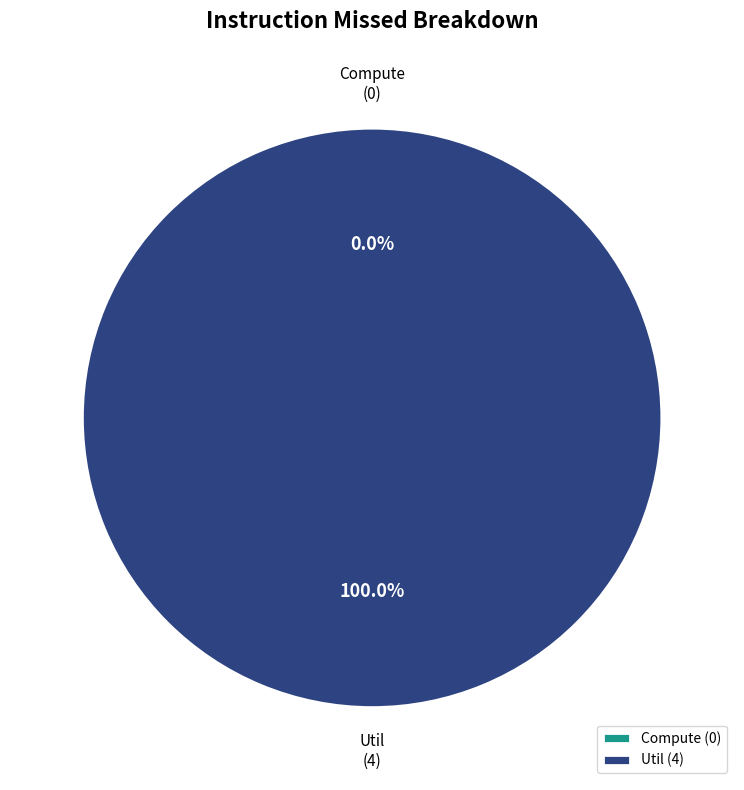

What is the largest slice in the pie chart?

Util